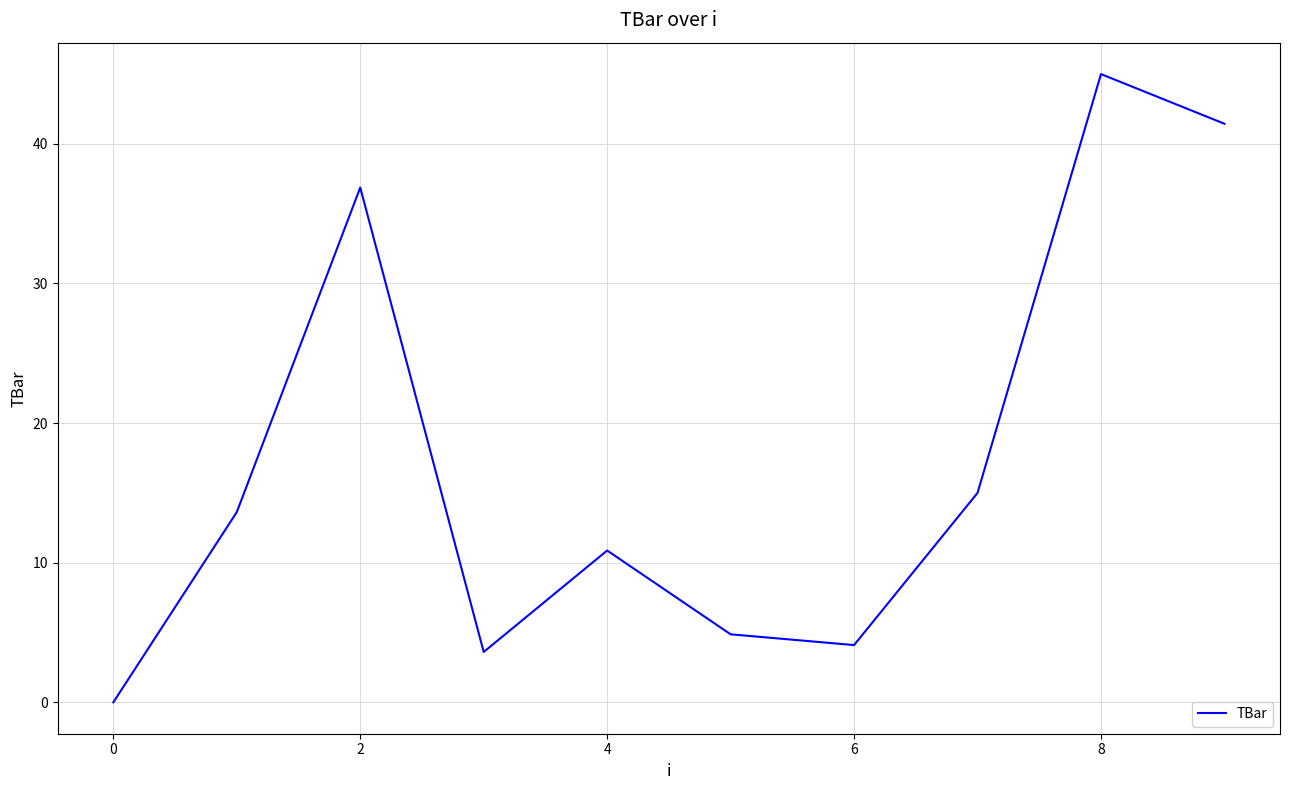

What is the maximum value shown in the chart?

45.0